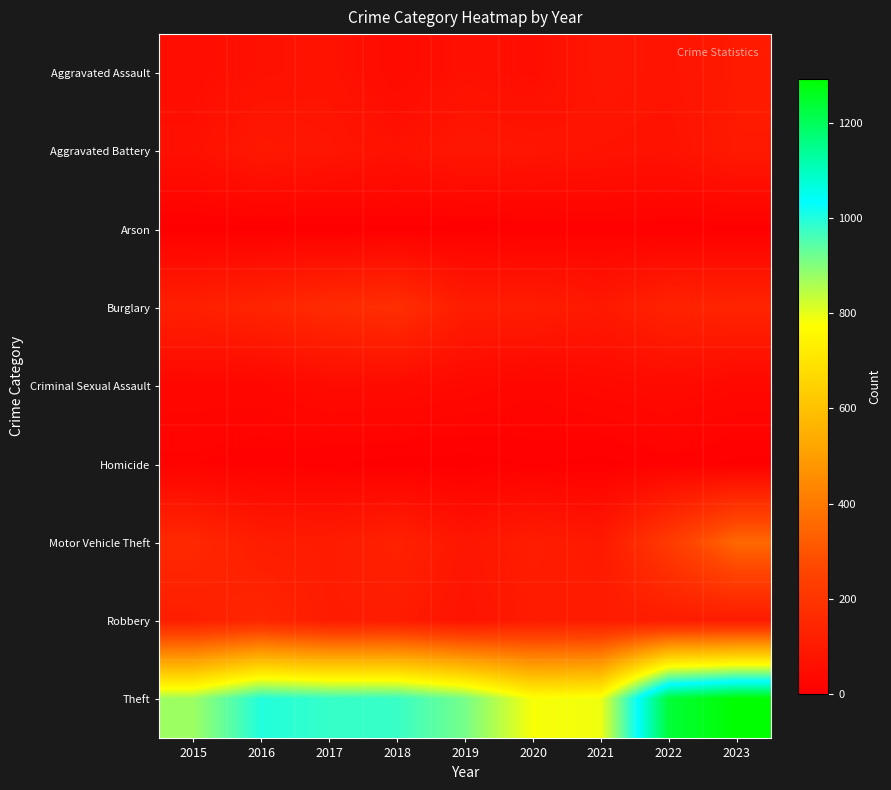

At which category is the sum across all series the highest?

2023